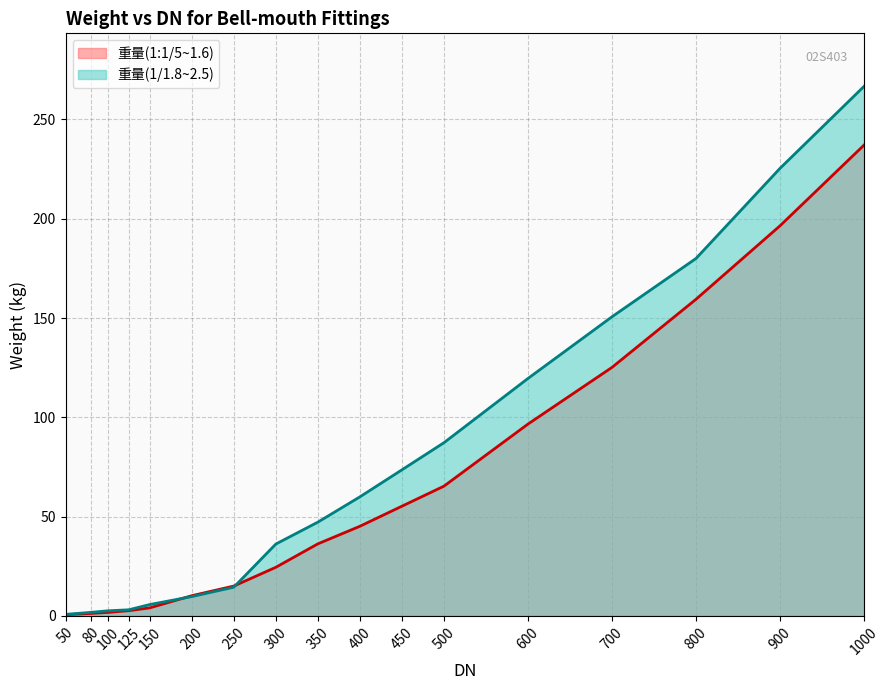

How many distinct data groups are displayed?

2